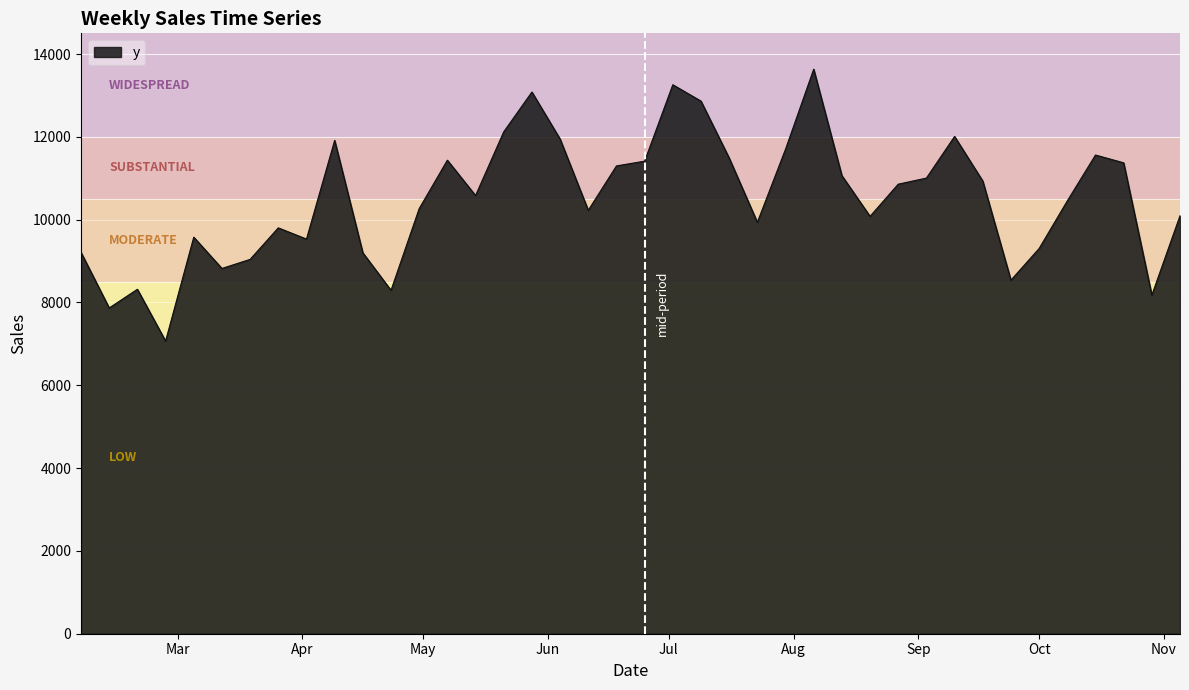

What is the greatest value displayed?

13633.3